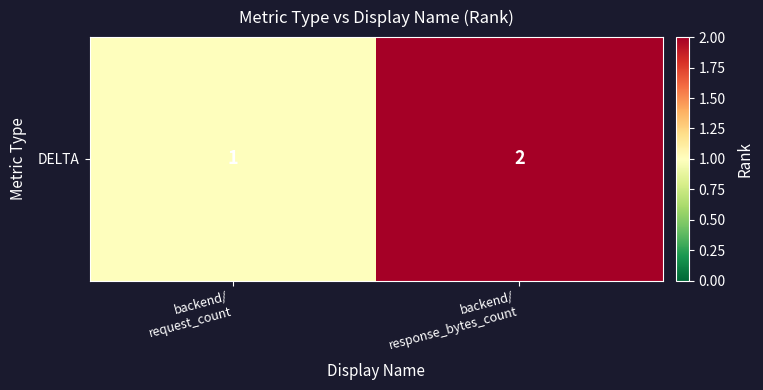

How many data points does each series have?

2